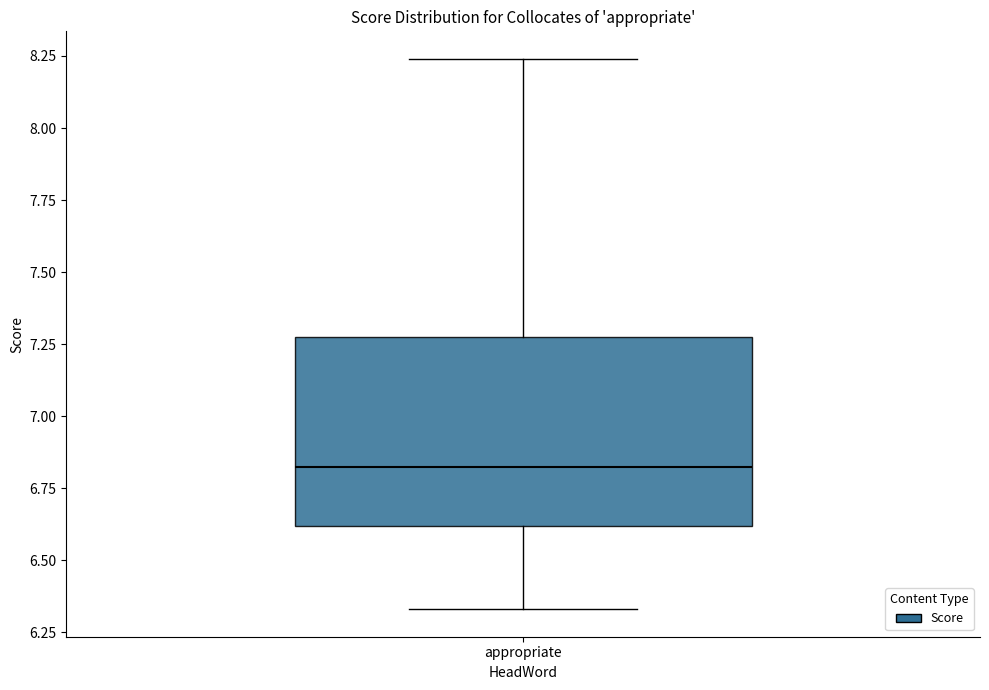

Transcribe this box plot: give where the median line is, the range the box spans, and where the two whiskers end, as read against the y-axis. The values are not printed on the chart, so give them approximately, as read against the axis.

median 6.85, box 6.60 to 7.30, whiskers 6.35 to 8.25